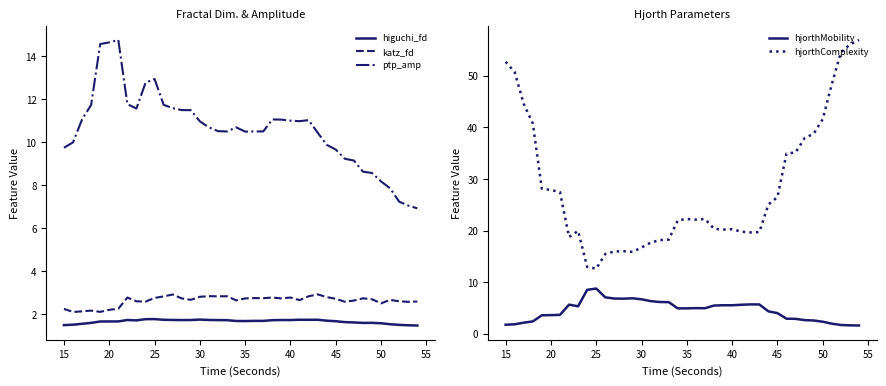

What is the minimum value shown in the chart?

1.5